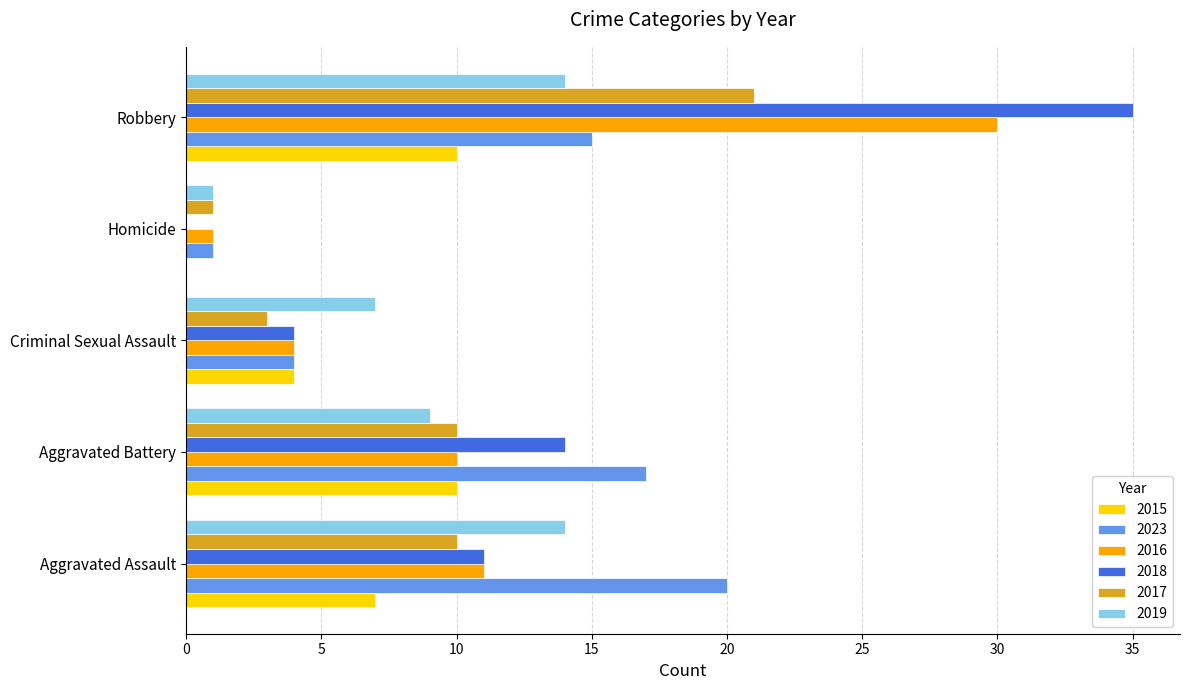

The 2016 series shows 30 at Robbery. True or false?

True